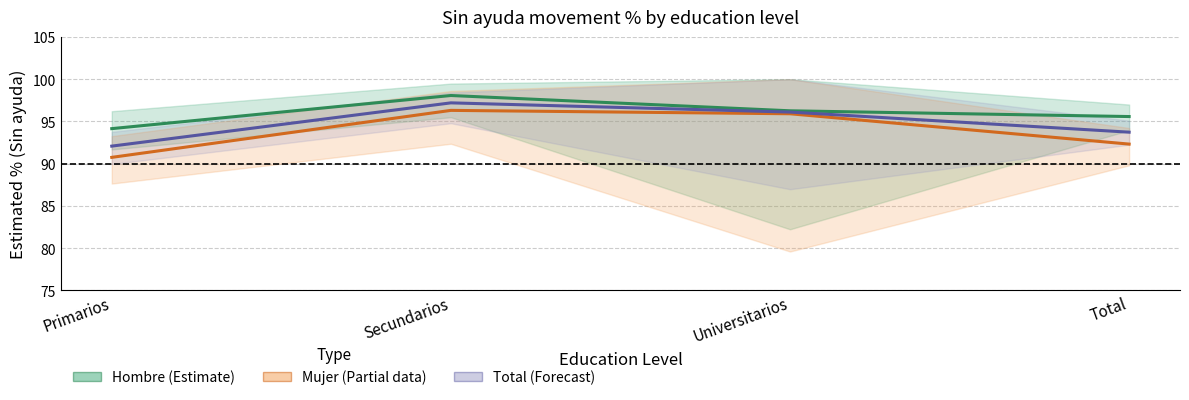

What is the lowest value of the Mujer (Partial) series?

90.8